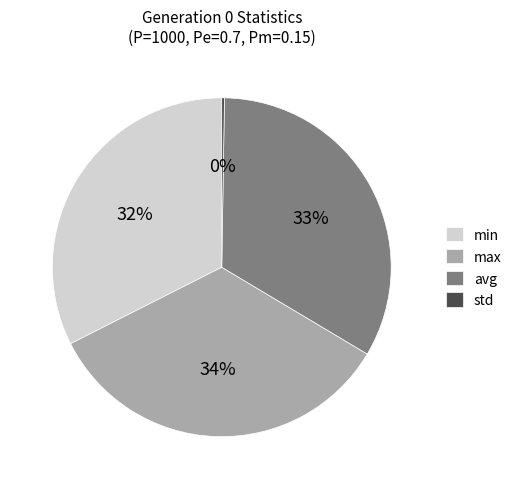

Is the sum of max and min greater than half?

Yes